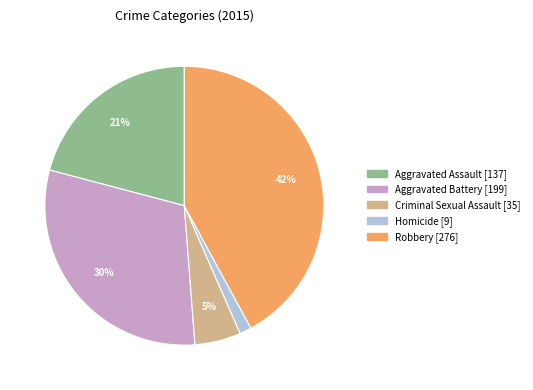

How many segments does this pie chart have?

5